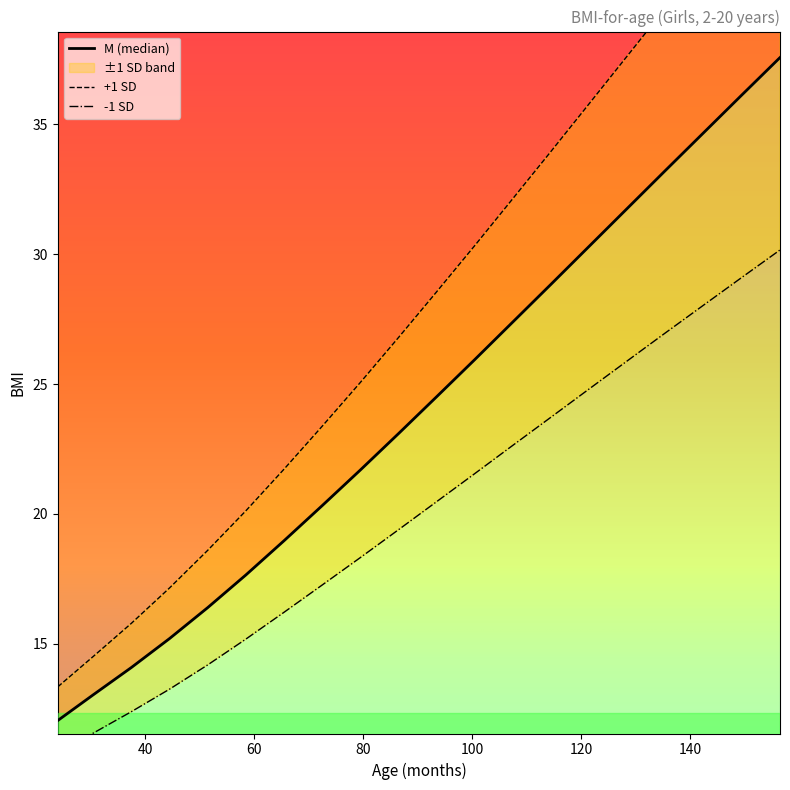

How many data points in S (Sex=2) are above 20?

10